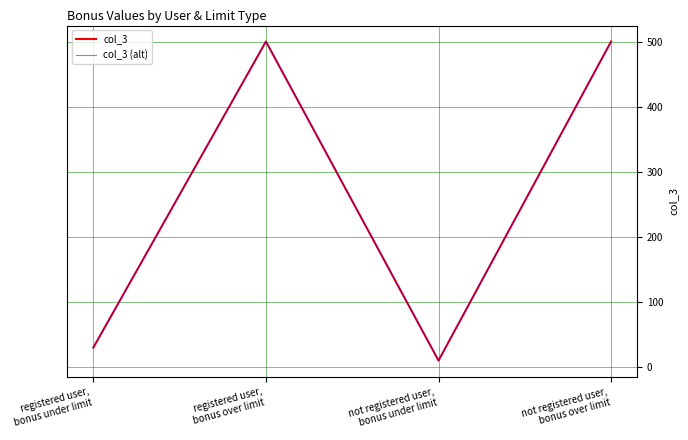

Rank the categories by col_3 (alt) value from lowest to highest.

not registered user,
bonus under limit, registered user,
bonus under limit, registered user,
bonus over limit, not registered user,
bonus over limit